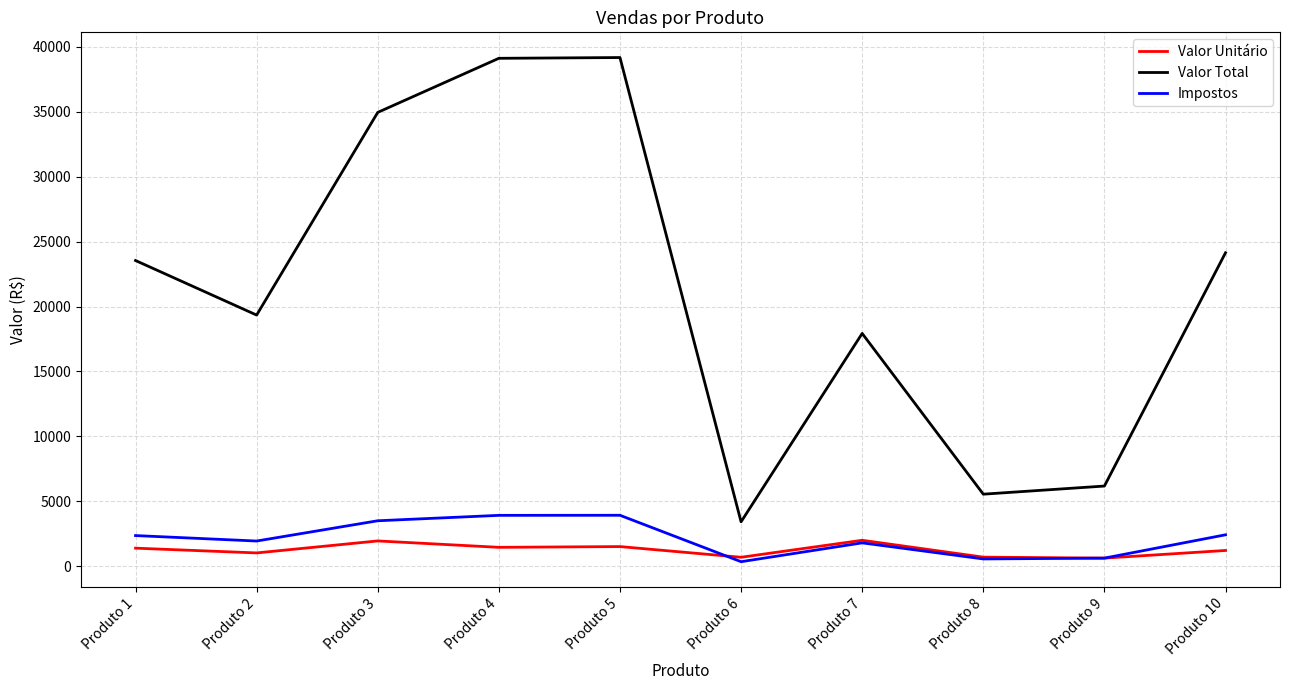

The Impostos series shows 5176.3 at Produto 3. True or false?

False